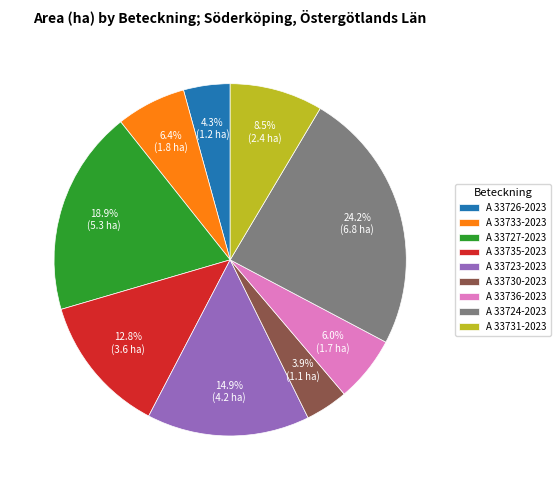

Is it true that A 33733-2023 is 6% of the pie?

True